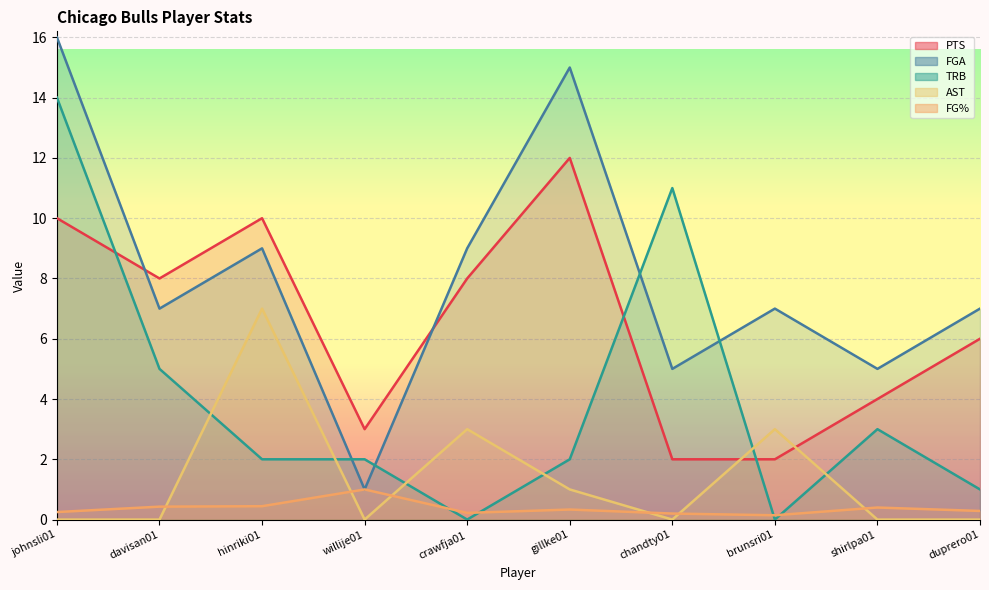

The value of FG% at chandty01 is 0.2. True or false?

True